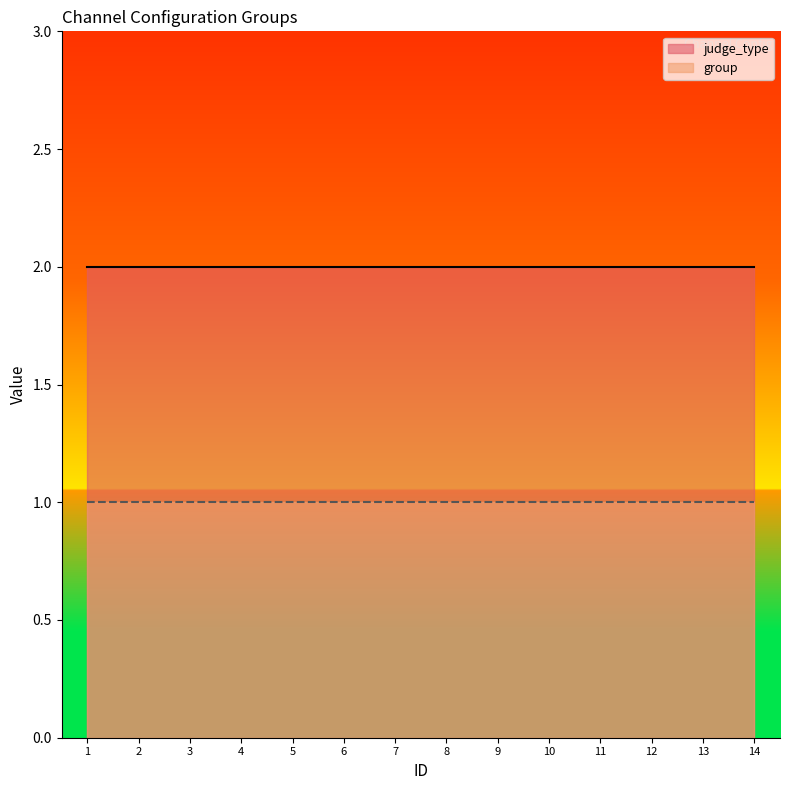

What is the spread (max minus min) of values at 3?

1